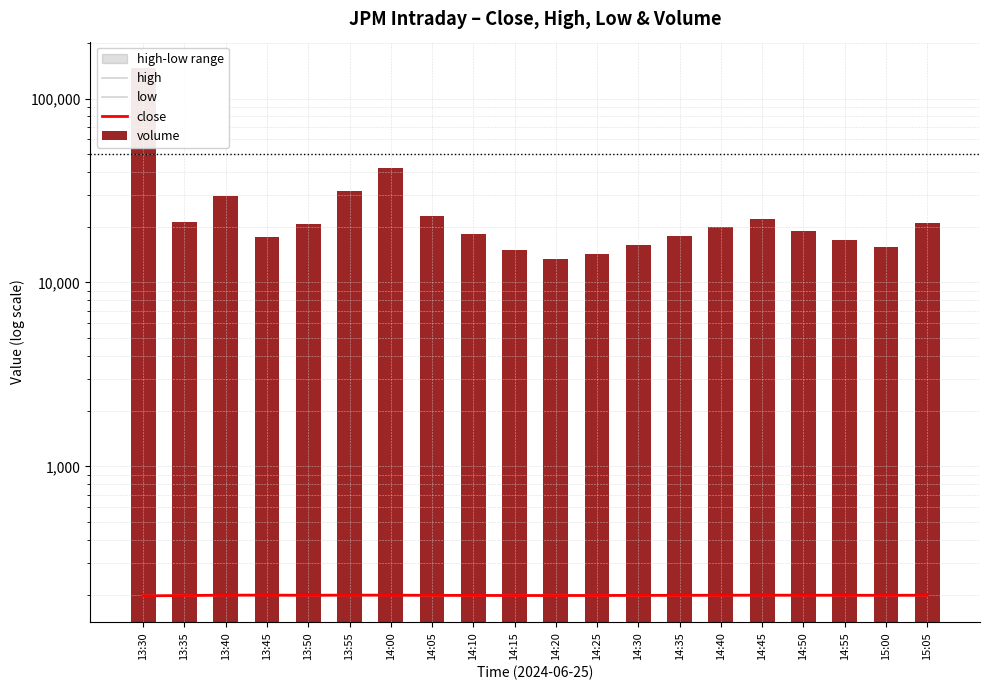

Where is high nearest to the value 199?

14:25